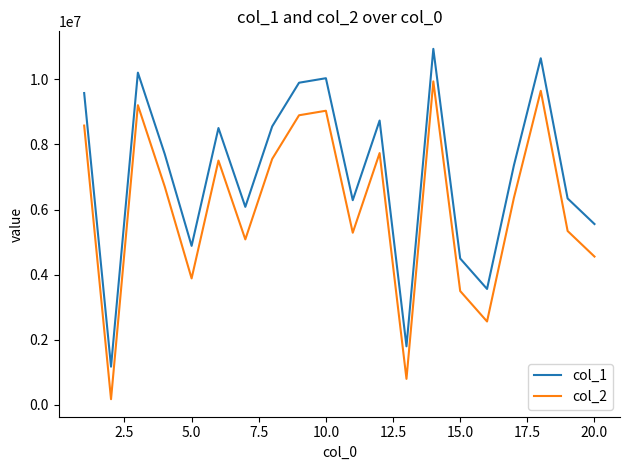

Which series has the largest total across all categories?

col_1